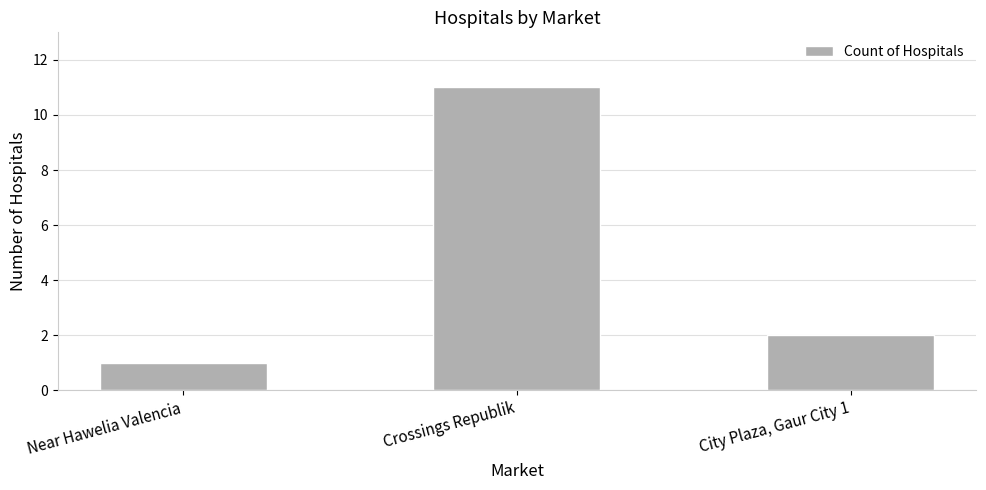

What is the difference between the second highest and minimum values?

1